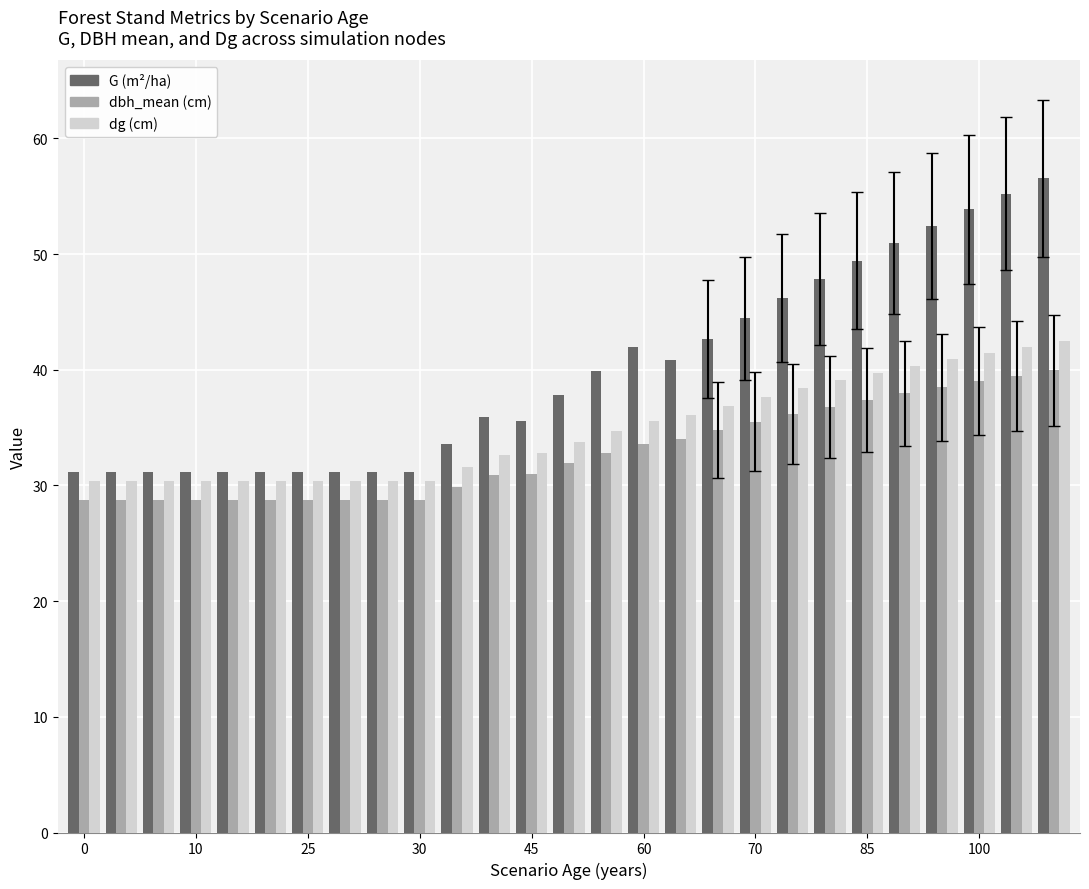

What is the minimum value shown in the chart?

28.8